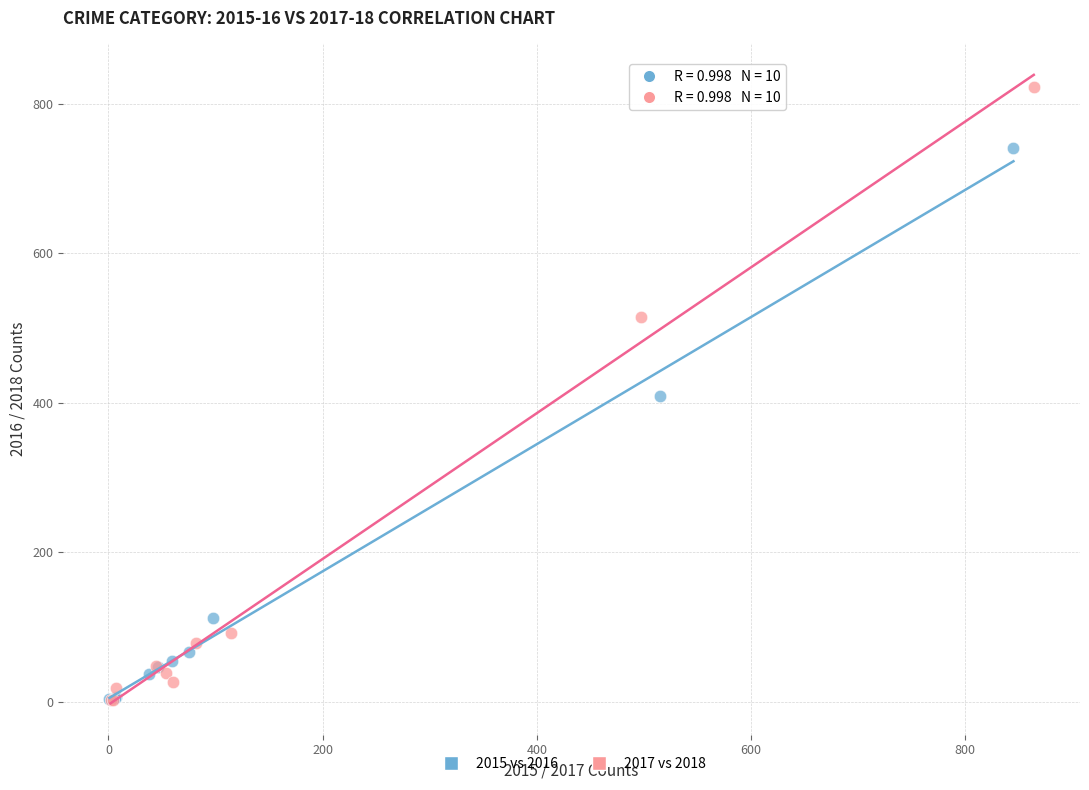

Which series reaches the maximum Y coordinate?

2017 vs 2018